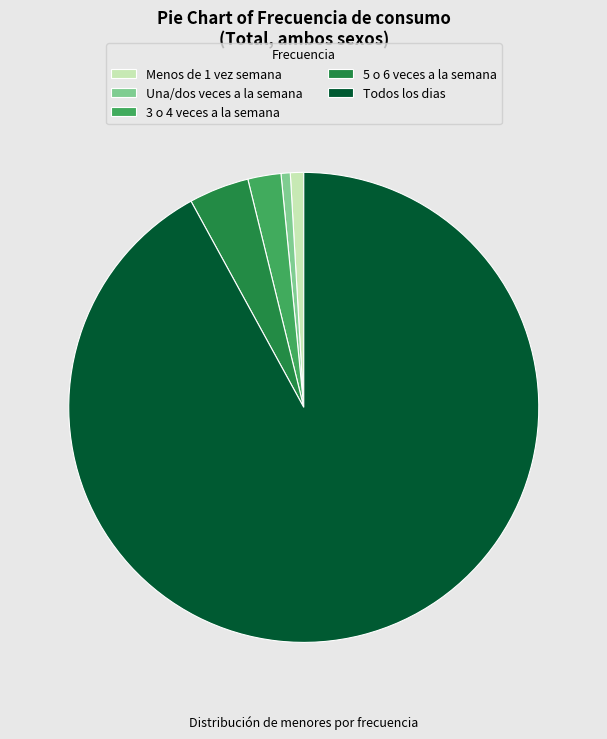

What is the majority slice?

Todos los dias